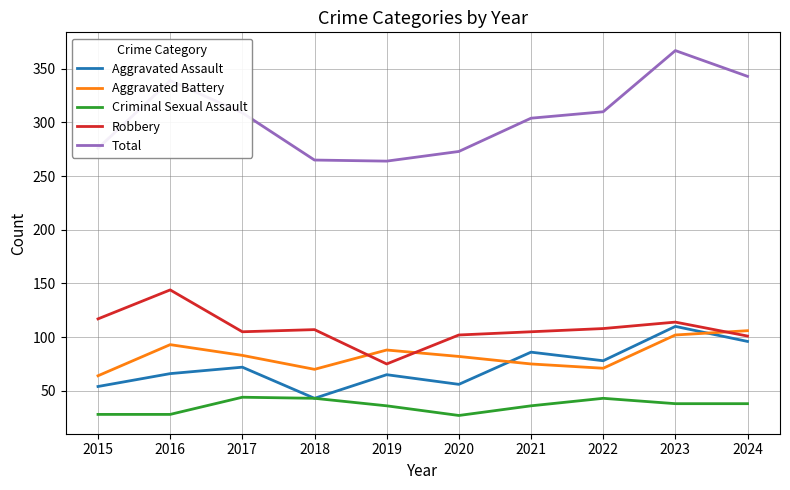

Where is the first local minimum for Aggravated Battery?

2018